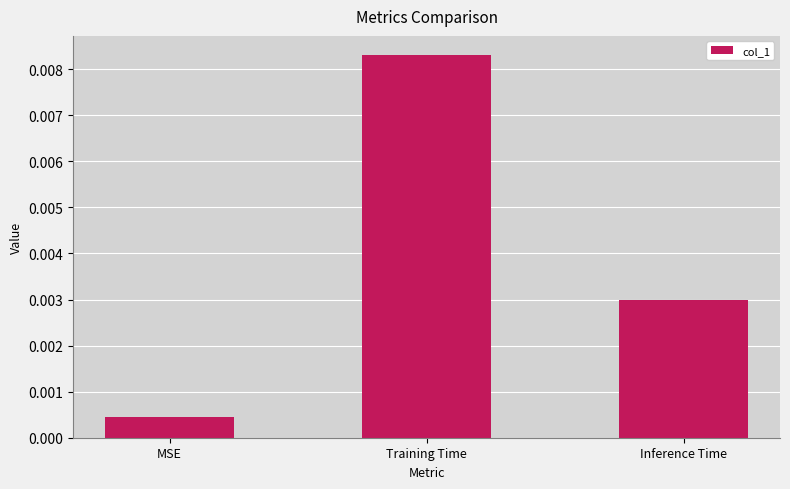

Which label corresponds to the largest value in the chart?

Training Time